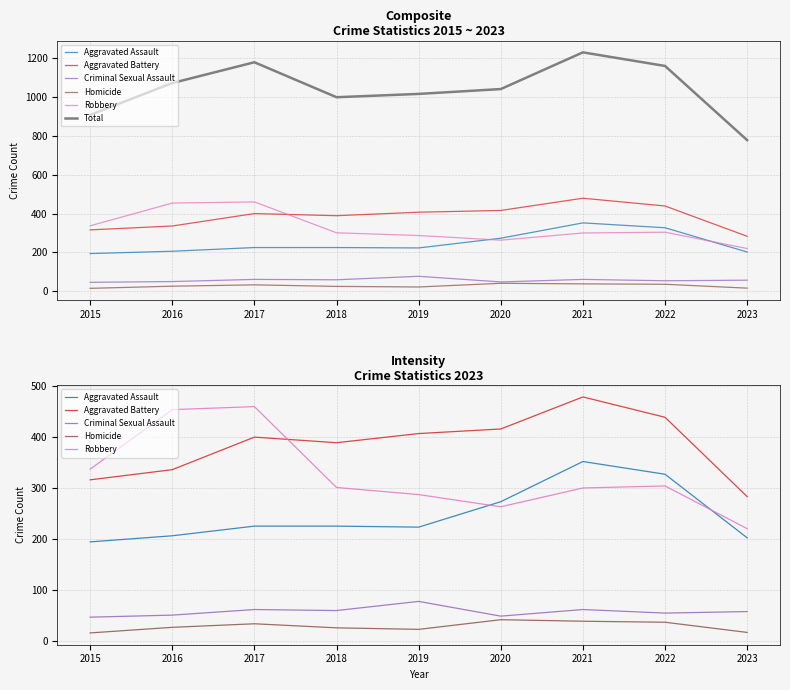

What is the difference between the maximum and minimum values in the Aggravated Battery series?

196